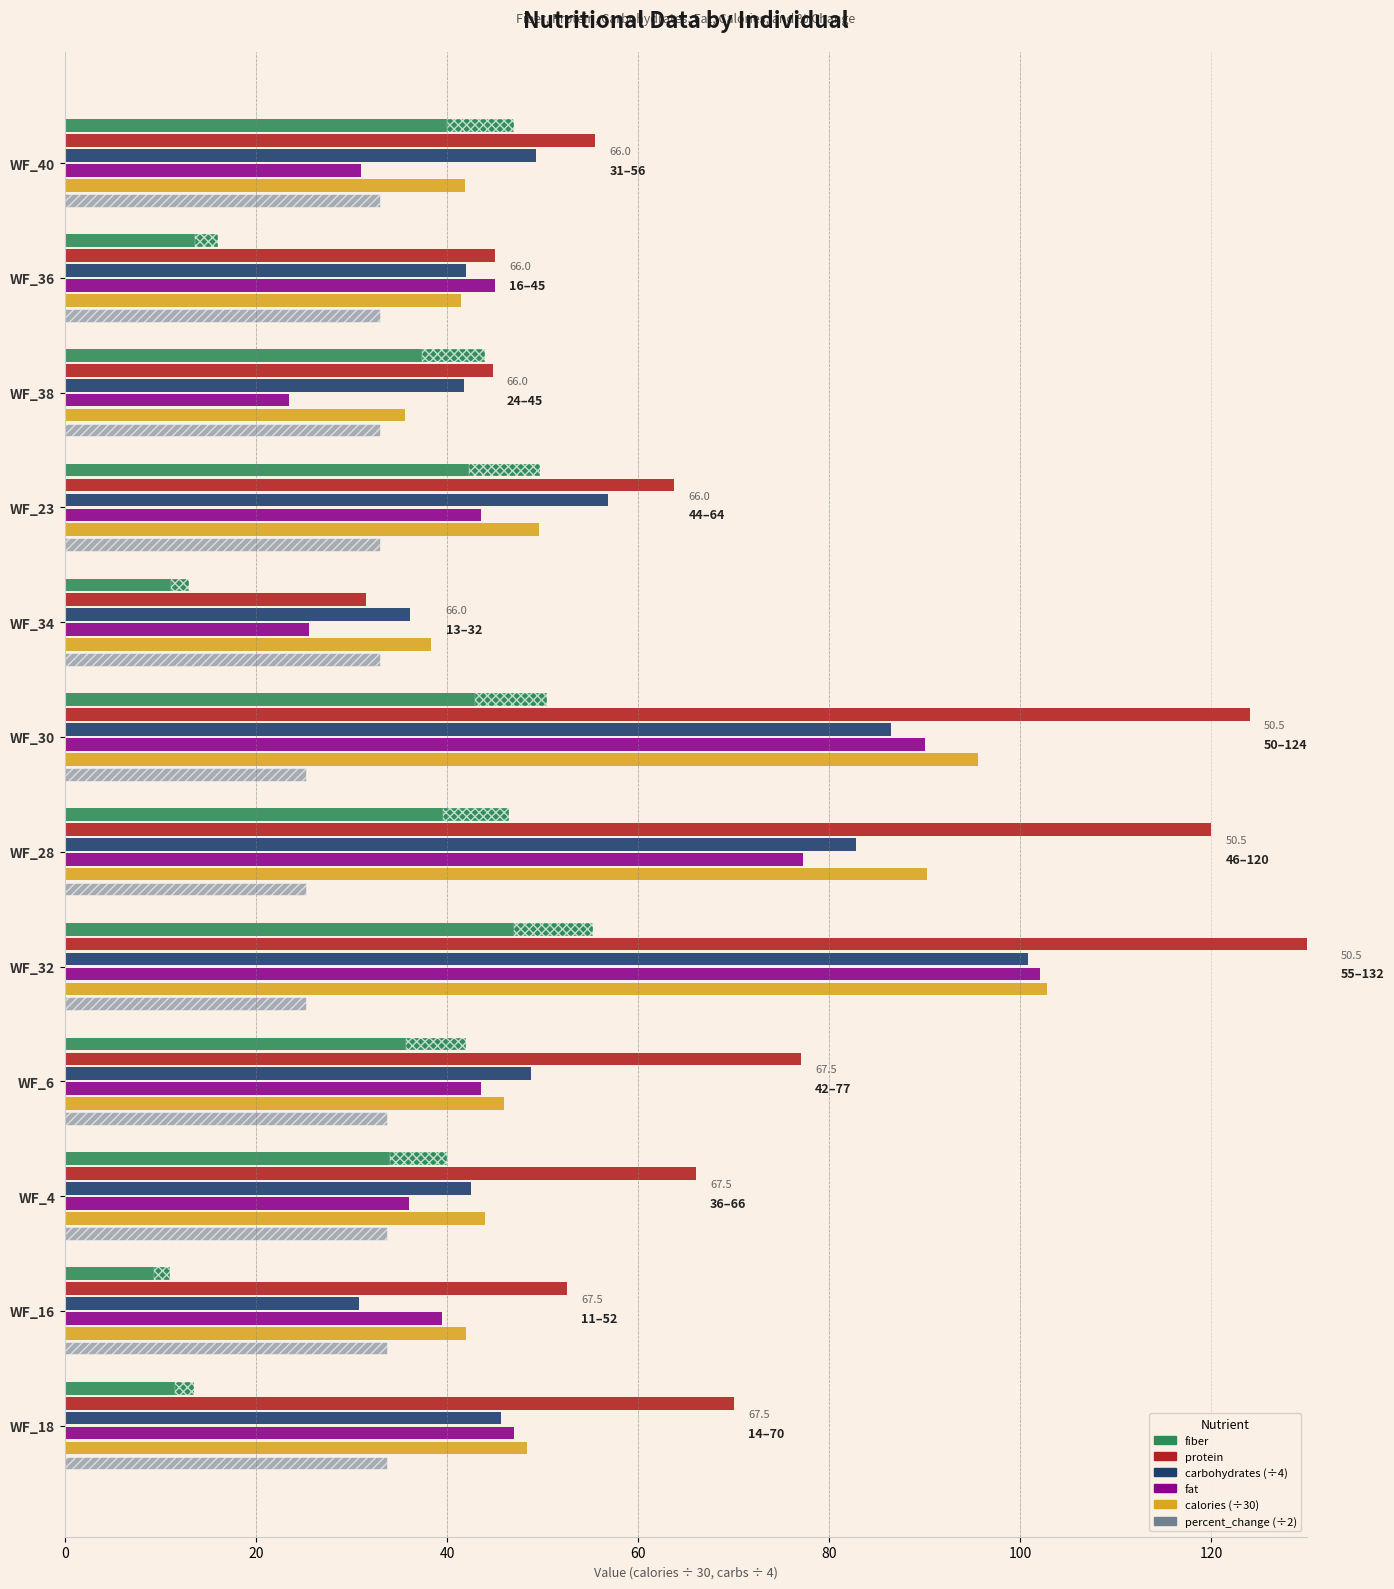

True or false: calories (/30) has a value of 148.5 at WF_32.

False